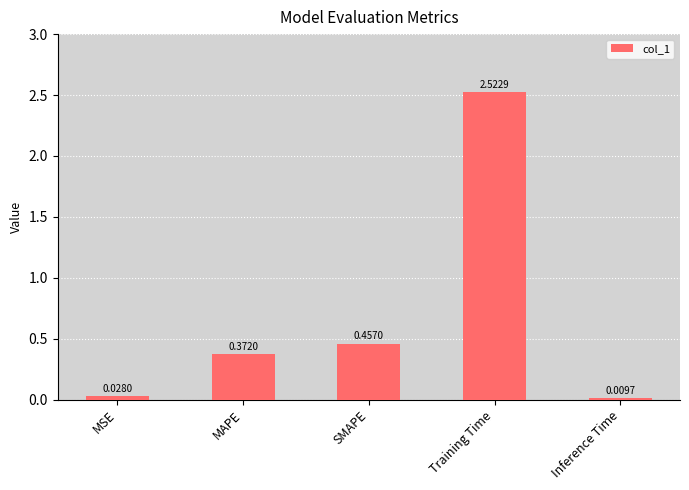

List the labels in order of value, smallest first.

Inference Time, MSE, MAPE, SMAPE, Training Time